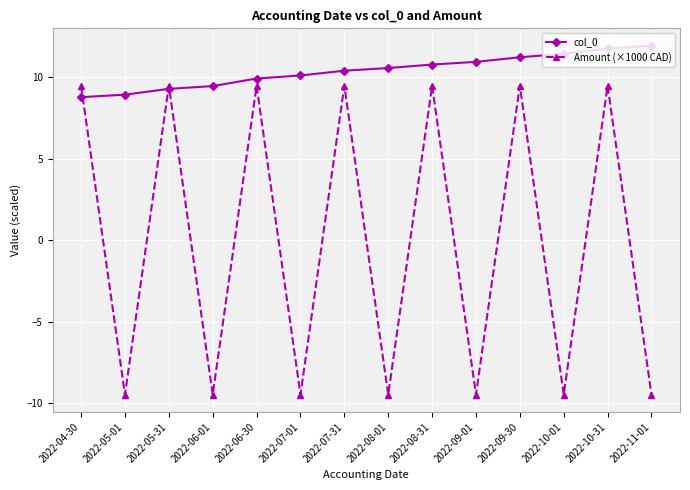

What value does the col_0 series have at 2022-08-31?

10.8